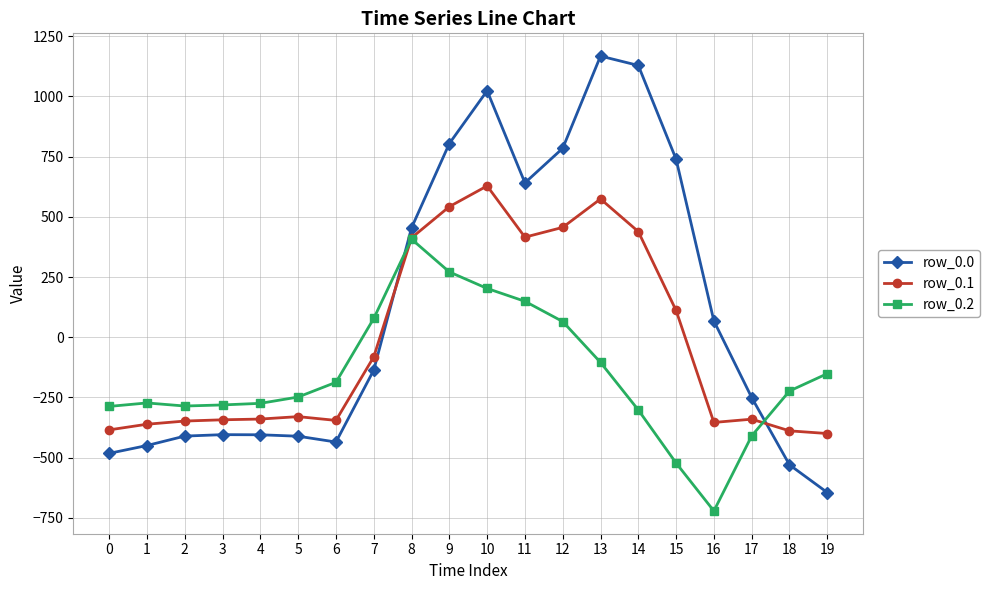

Is this an area chart (filled region under the line)?

No